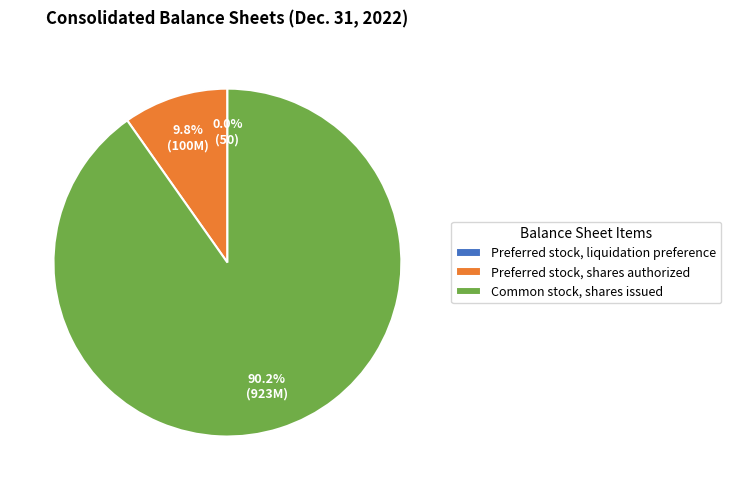

To the nearest percent, what is the difference between the largest and smallest slice percentages?

90%